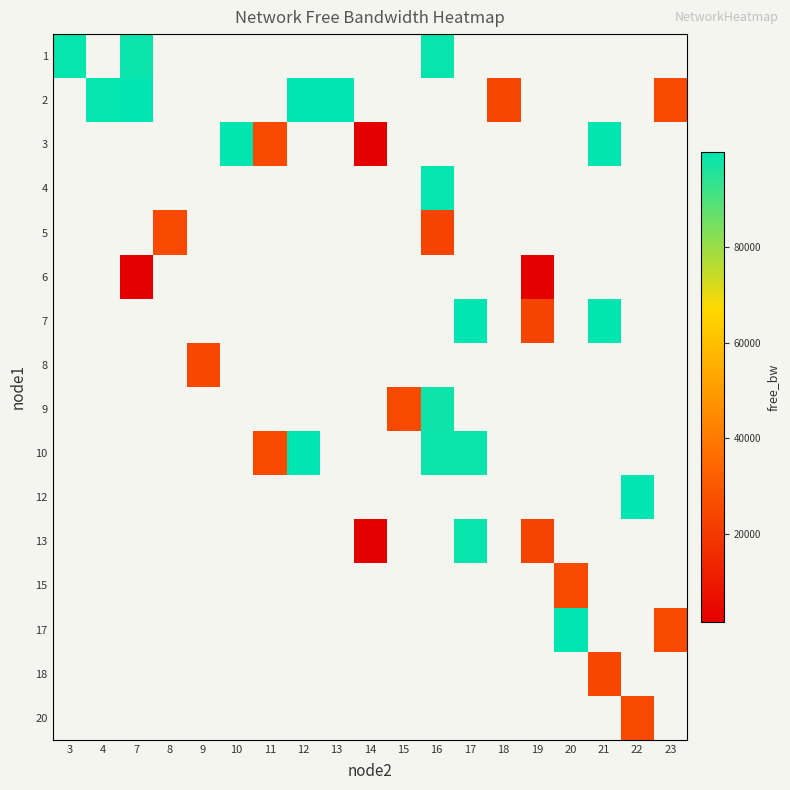

Between 13 and 17, which is larger?

17